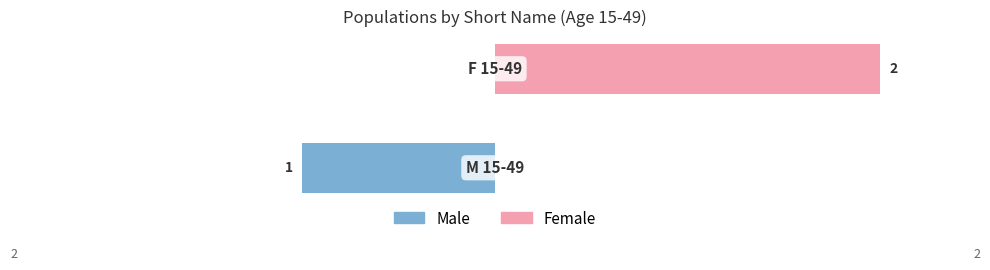

How many negative values does the Male series have?

1